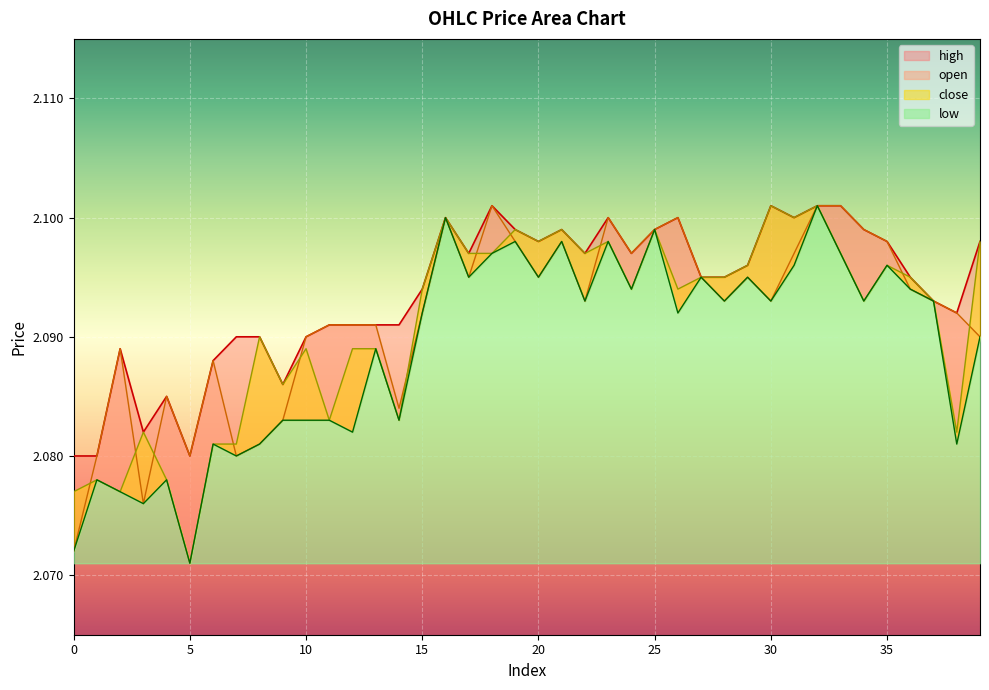

Count the number of data series in this chart.

4